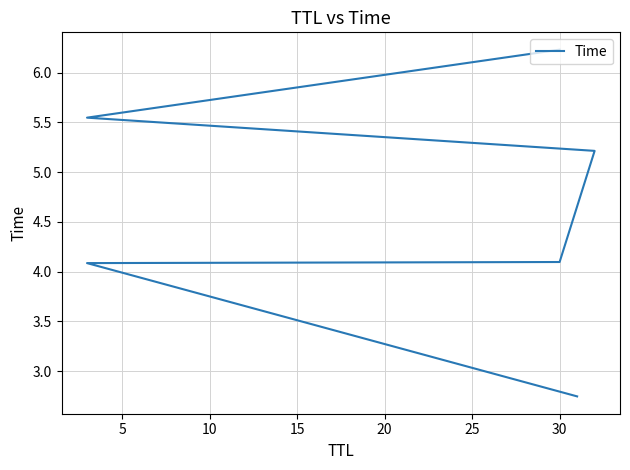

What is the difference between the values at 25 and 0?

3.5